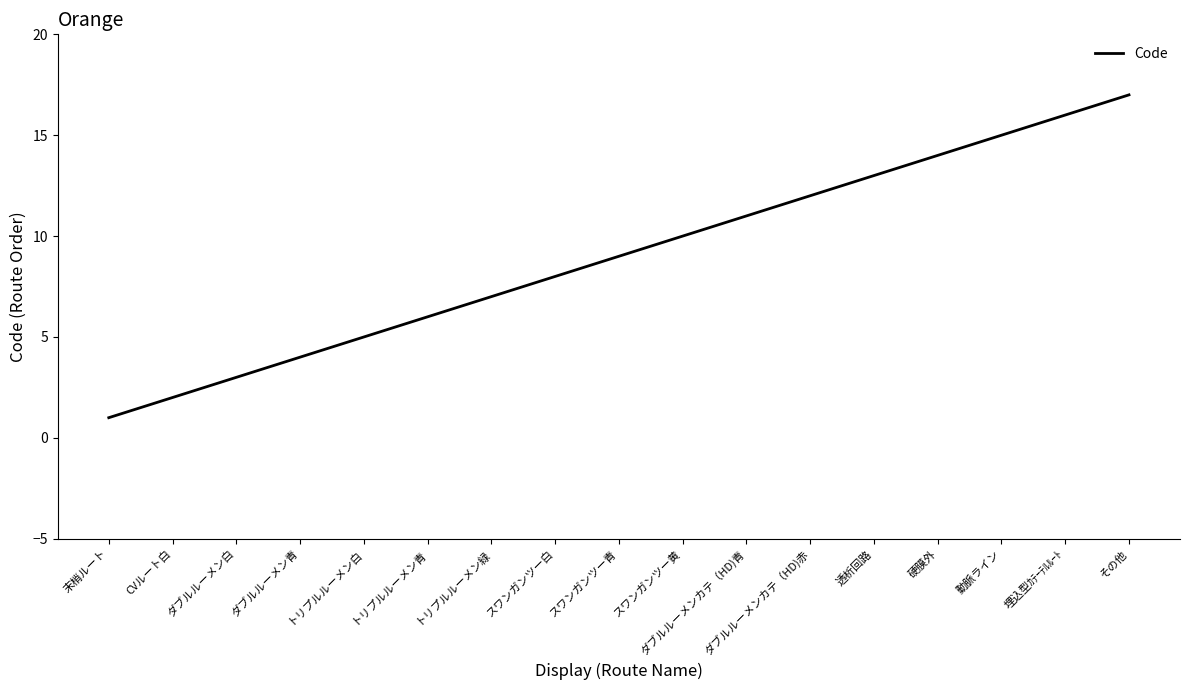

Is it true that the value at ダブルルーメンカテ（HD)赤 is 12?

True